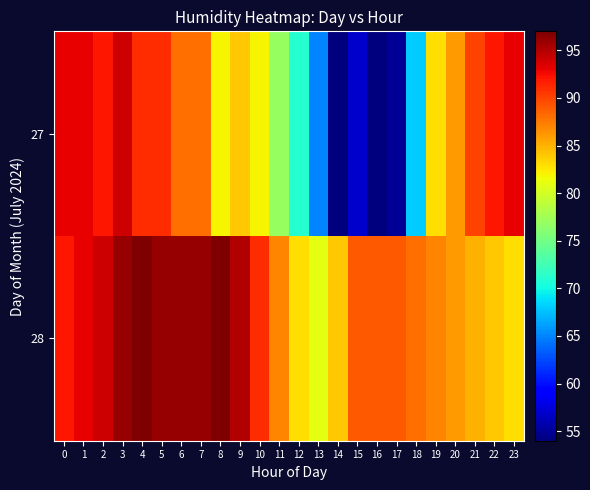

At how many categories does at least one series exceed 90?

13